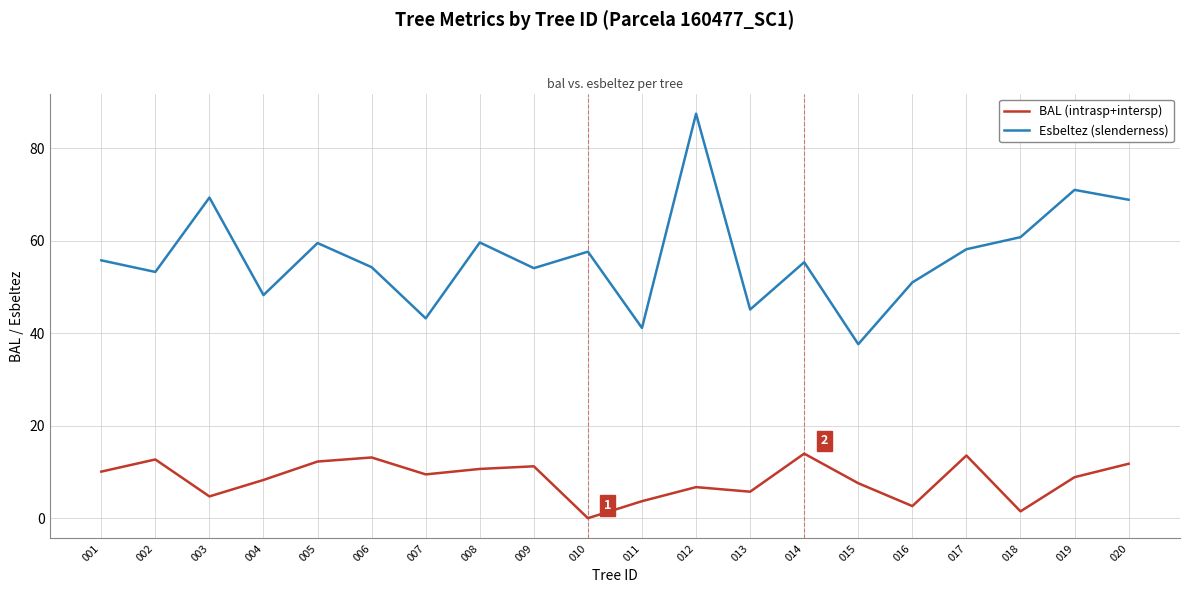

True or false: BAL (intrasp+intersp) and Esbeltez (slenderness) intersect in this chart.

False